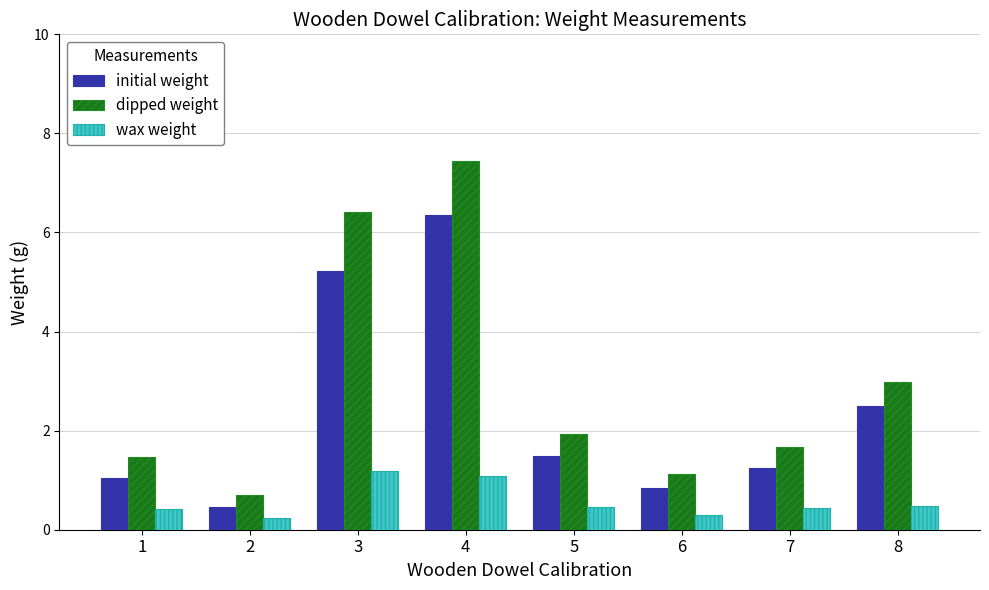

How many categories are shown in the chart?

8